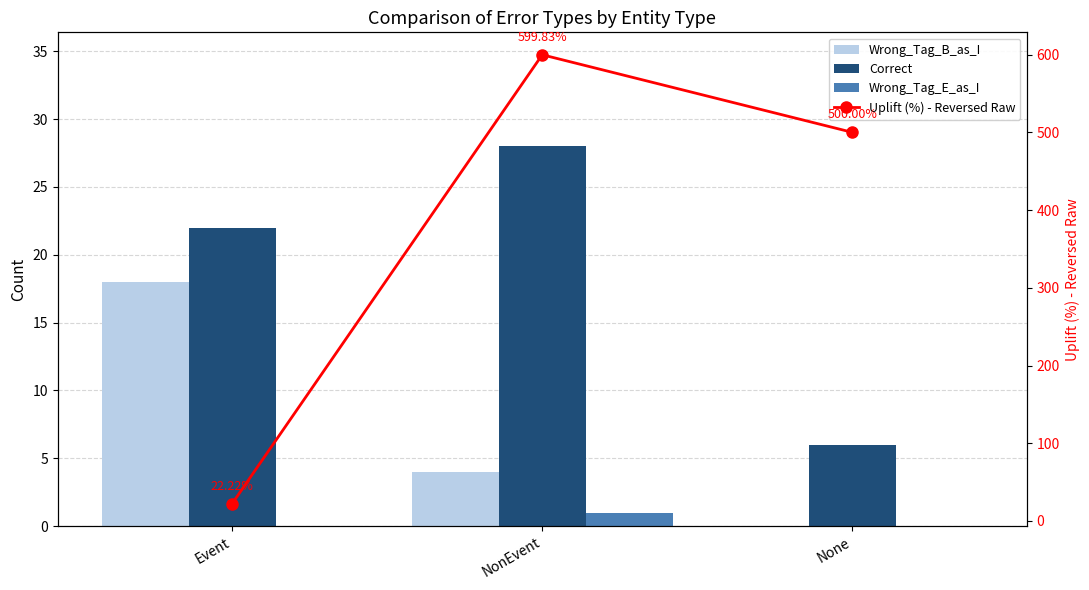

At which label does Correct first exceed 22?

NonEvent